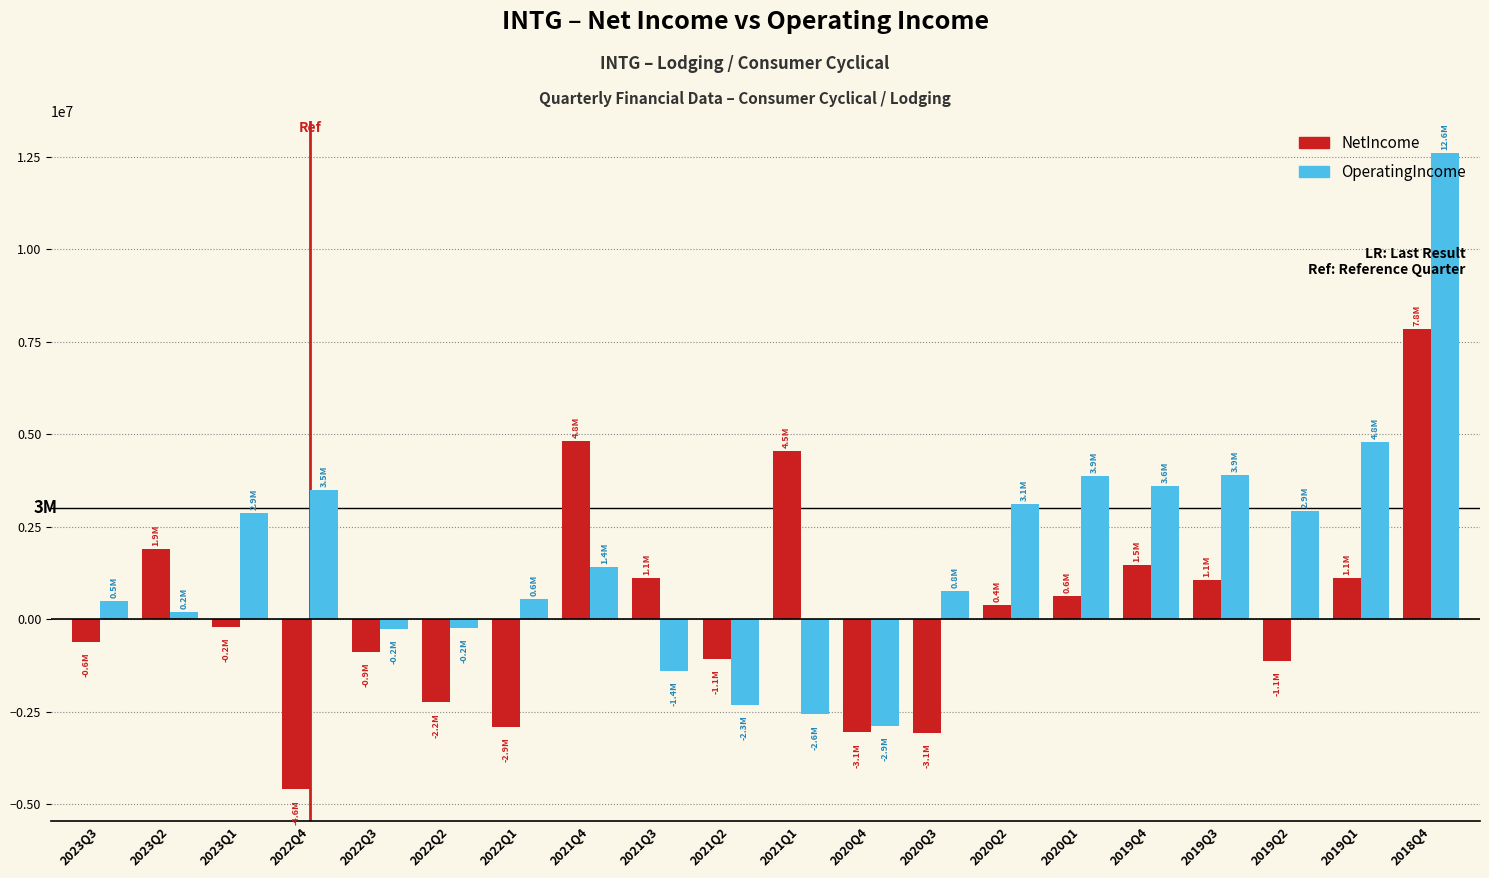

What is the spread (max minus min) of values at 2019Q2?

4041000